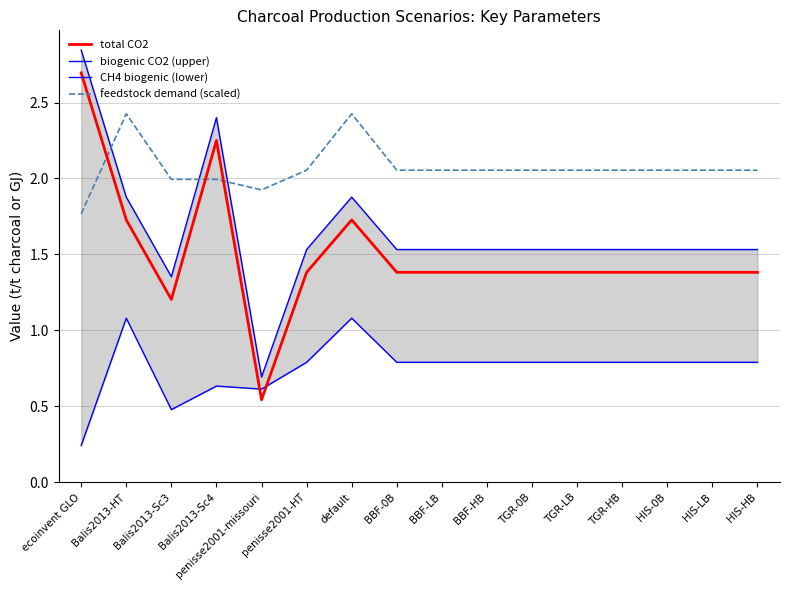

Reading left to right, extract all data points from this chart.

total CO2: ecoinvent GLO=2.7	Balis2013-HT=1.7	Balis2013-Sc3=1.2	Balis2013-Sc4=2.2	penisse2001-missouri=0.5	penisse2001-HT=1.4	default=1.7	BBF-0B=1.4	BBF-LB=1.4	BBF-HB=1.4	TGR-0B=1.4	TGR-LB=1.4	TGR-HB=1.4	HIS-0B=1.4	HIS-LB=1.4	HIS-HB=1.4
biogenic CO2 (upper): ecoinvent GLO=2.8	Balis2013-HT=1.9	Balis2013-Sc3=1.4	Balis2013-Sc4=2.4	penisse2001-missouri=0.7	penisse2001-HT=1.5	default=1.9	BBF-0B=1.5	BBF-LB=1.5	BBF-HB=1.5	TGR-0B=1.5	TGR-LB=1.5	TGR-HB=1.5	HIS-0B=1.5	HIS-LB=1.5	HIS-HB=1.5
CH4 biogenic (lower): ecoinvent GLO=0.2	Balis2013-HT=1.1	Balis2013-Sc3=0.5	Balis2013-Sc4=0.6	penisse2001-missouri=0.6	penisse2001-HT=0.8	default=1.1	BBF-0B=0.8	BBF-LB=0.8	BBF-HB=0.8	TGR-0B=0.8	TGR-LB=0.8	TGR-HB=0.8	HIS-0B=0.8	HIS-LB=0.8	HIS-HB=0.8
feedstock demand (scaled): ecoinvent GLO=1.8	Balis2013-HT=2.4	Balis2013-Sc3=2.0	Balis2013-Sc4=2.0	penisse2001-missouri=1.9	penisse2001-HT=2.1	default=2.4	BBF-0B=2.1	BBF-LB=2.1	BBF-HB=2.1	TGR-0B=2.1	TGR-LB=2.1	TGR-HB=2.1	HIS-0B=2.1	HIS-LB=2.1	HIS-HB=2.1